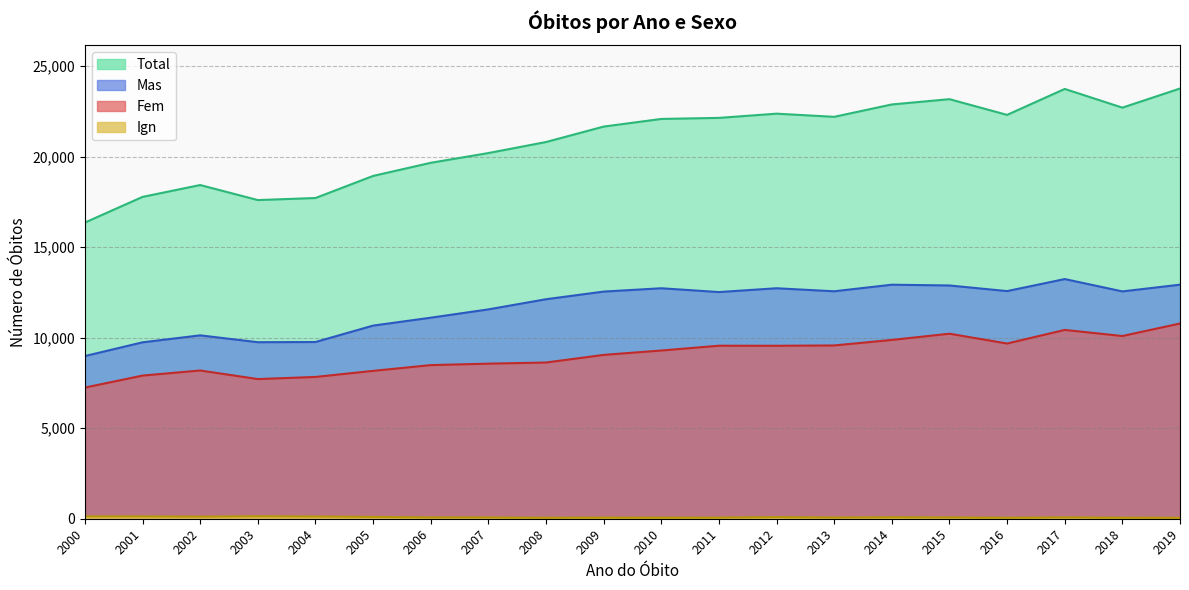

What is the difference between the maximum and minimum values in the Fem series?

3539